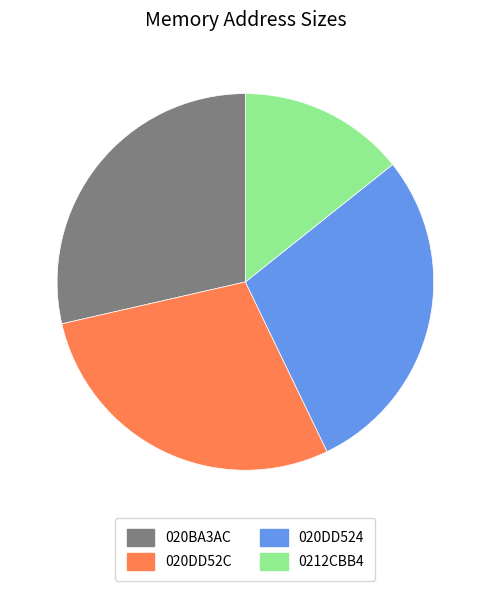

Count the number of slices in the pie.

4